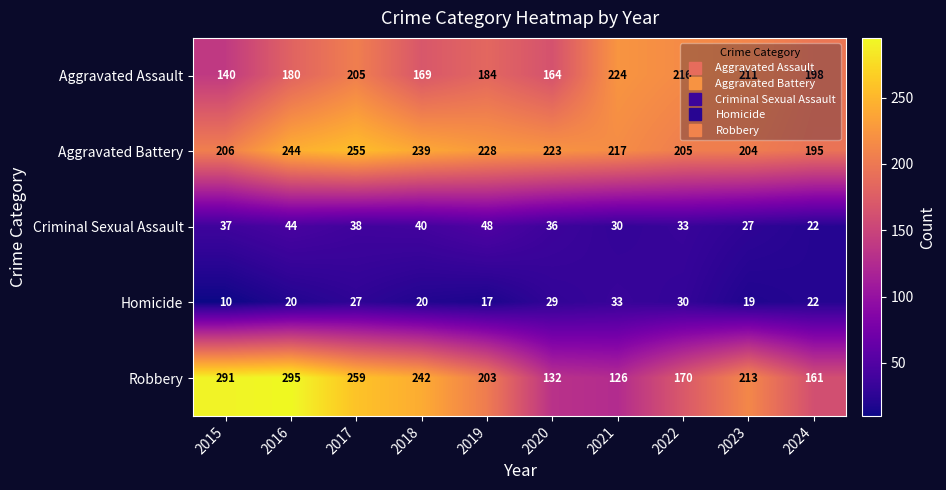

Which category has the highest value in the Aggravated Battery series?

2017